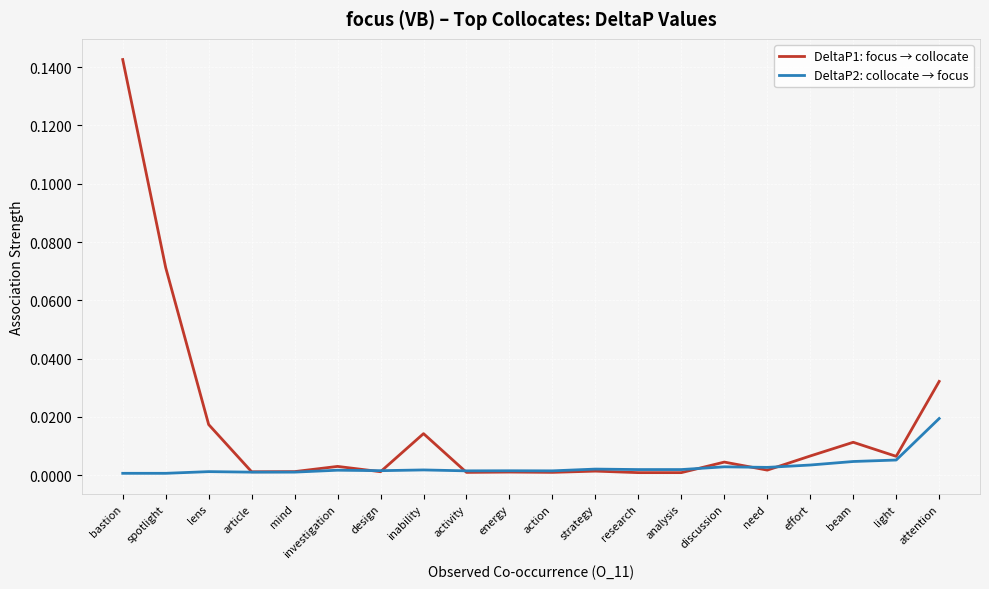

List the series in order of their overall mean, highest first.

DeltaP1: focus → collocate, DeltaP2: collocate → focus